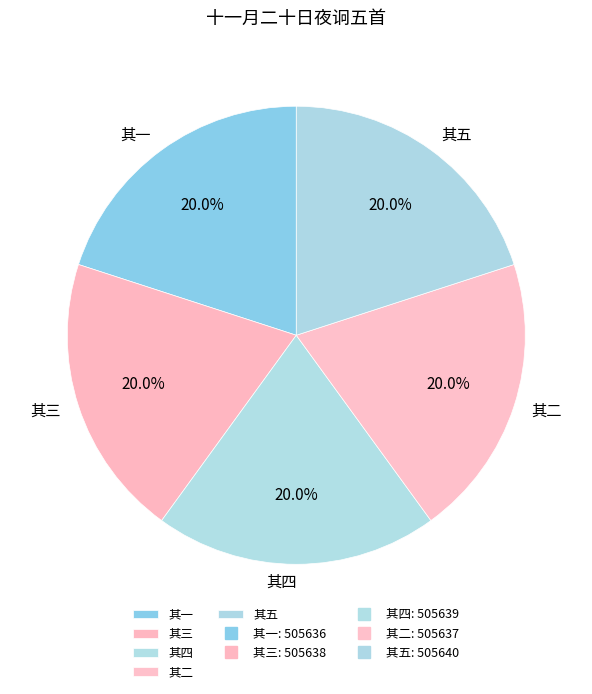

What is the ratio of the value at 其一 to the value at 其四?

1.0